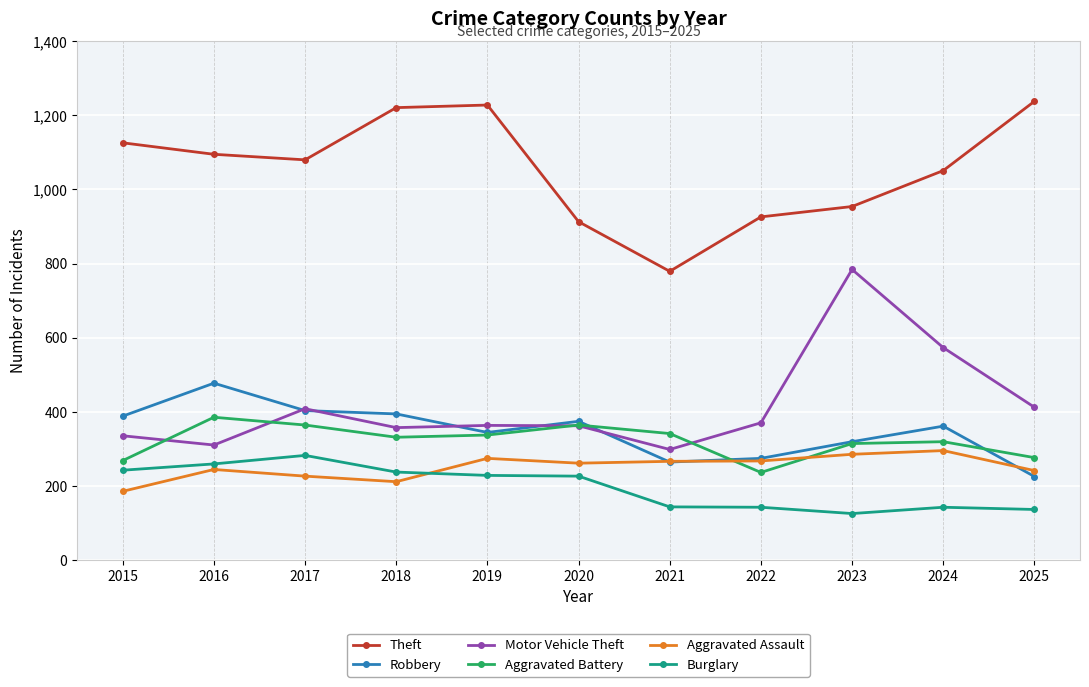

How many lines are shown in the chart?

6